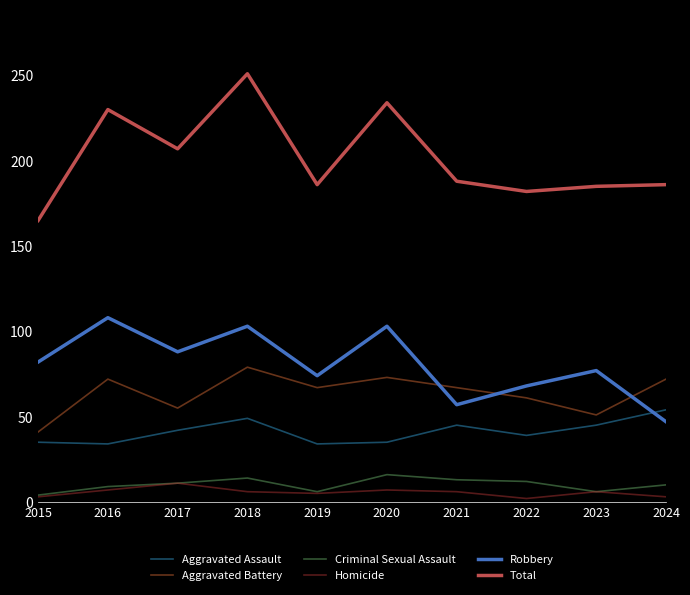

Which series changed the most between 2018 and 2019?

Total